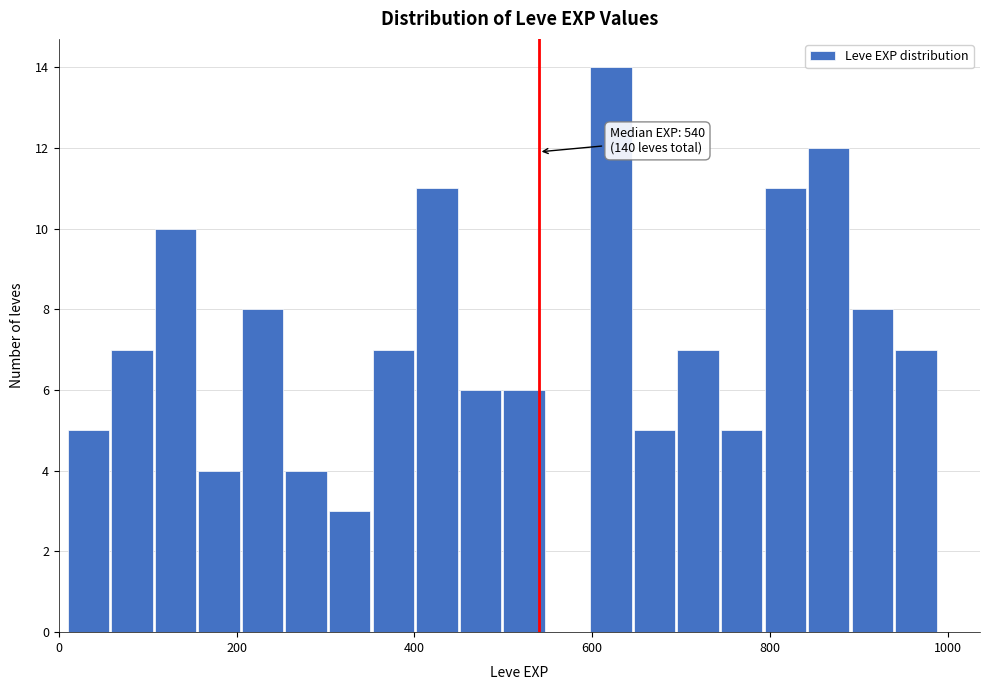

Read against the x-axis, roughly where is the centre of the tallest bar?

620